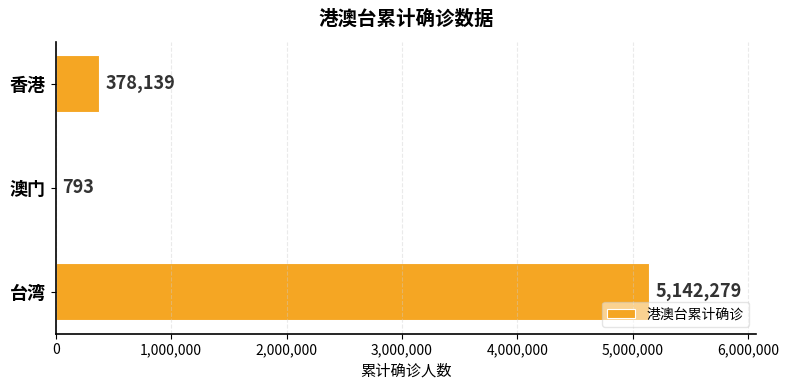

What is the change in value from 香港 to 澳门?

-377346